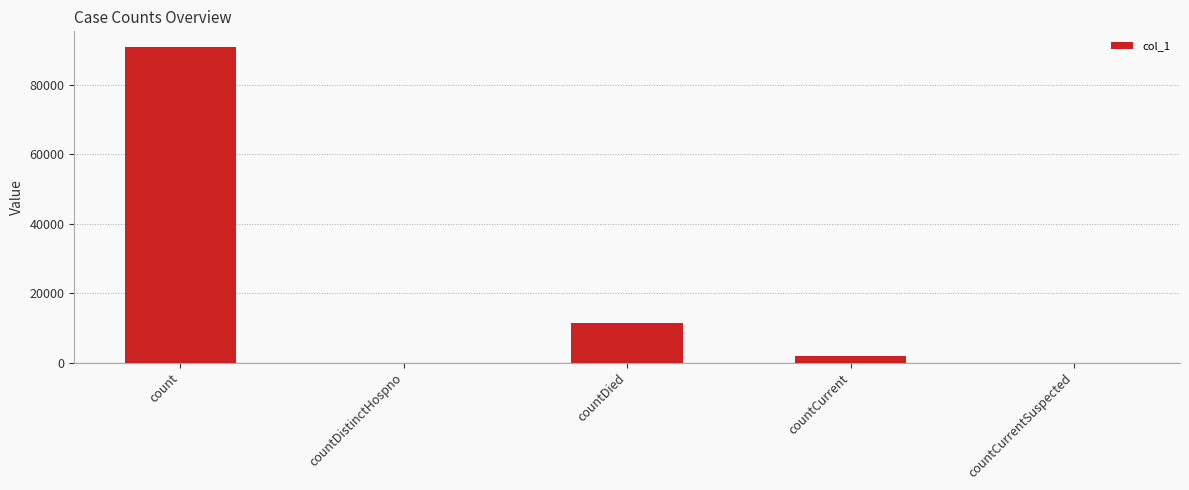

Are the bars horizontal?

No